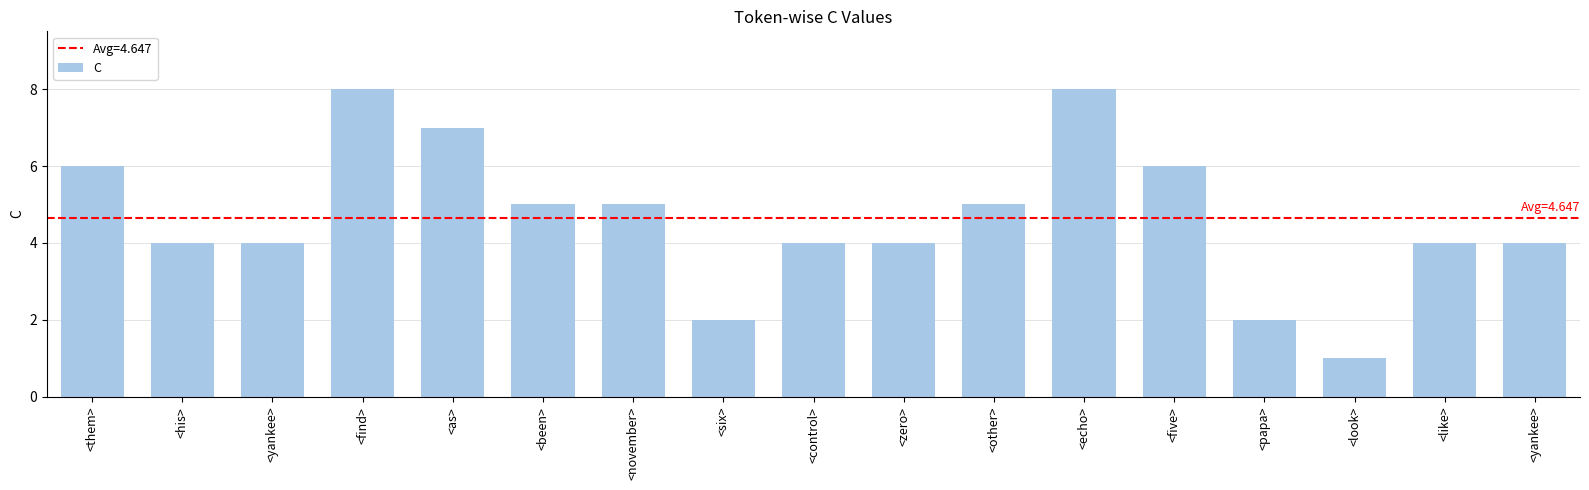

How many distinct data groups are displayed?

1